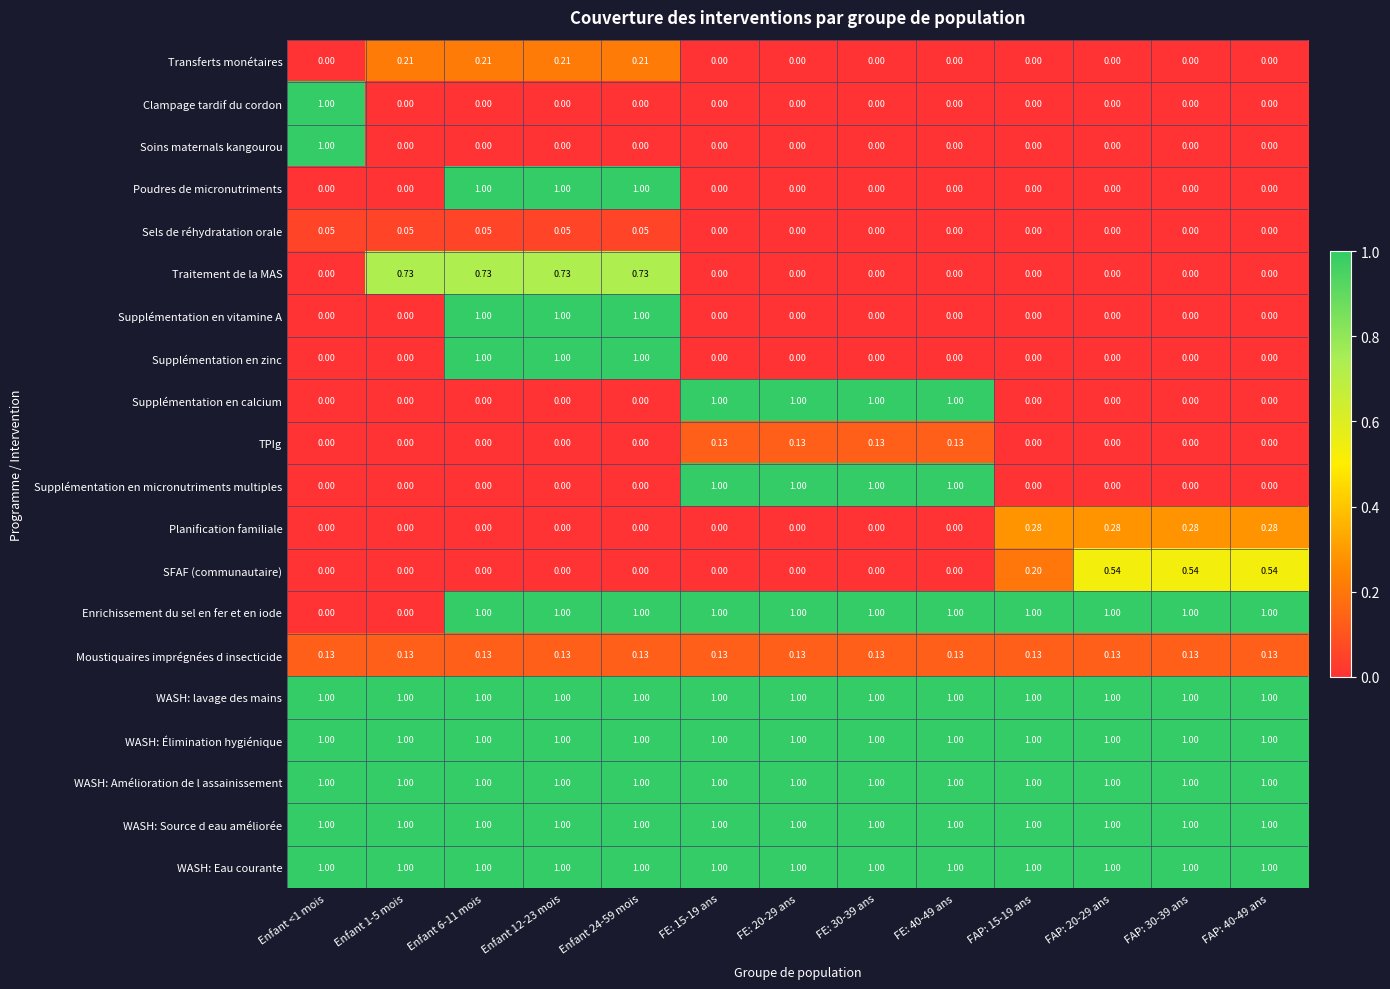

Reading right to left, extract all data points from this chart.

Transferts monétaires: FAP: 40-49 ans=0.0	FAP: 30-39 ans=0.0	FAP: 20-29 ans=0.0	FAP: 15-19 ans=0.0	FE: 40-49 ans=0.0	FE: 30-39 ans=0.0	FE: 20-29 ans=0.0	FE: 15-19 ans=0.0	Enfant 24-59 mois=0.2	Enfant 12-23 mois=0.2	Enfant 6-11 mois=0.2	Enfant 1-5 mois=0.2	Enfant <1 mois=0.0
Clampage tardif du cordon: FAP: 40-49 ans=0.0	FAP: 30-39 ans=0.0	FAP: 20-29 ans=0.0	FAP: 15-19 ans=0.0	FE: 40-49 ans=0.0	FE: 30-39 ans=0.0	FE: 20-29 ans=0.0	FE: 15-19 ans=0.0	Enfant 24-59 mois=0.0	Enfant 12-23 mois=0.0	Enfant 6-11 mois=0.0	Enfant 1-5 mois=0.0	Enfant <1 mois=1.0
Soins maternals kangourou: FAP: 40-49 ans=0.0	FAP: 30-39 ans=0.0	FAP: 20-29 ans=0.0	FAP: 15-19 ans=0.0	FE: 40-49 ans=0.0	FE: 30-39 ans=0.0	FE: 20-29 ans=0.0	FE: 15-19 ans=0.0	Enfant 24-59 mois=0.0	Enfant 12-23 mois=0.0	Enfant 6-11 mois=0.0	Enfant 1-5 mois=0.0	Enfant <1 mois=1.0
Poudres de micronutriments: FAP: 40-49 ans=0.0	FAP: 30-39 ans=0.0	FAP: 20-29 ans=0.0	FAP: 15-19 ans=0.0	FE: 40-49 ans=0.0	FE: 30-39 ans=0.0	FE: 20-29 ans=0.0	FE: 15-19 ans=0.0	Enfant 24-59 mois=1.0	Enfant 12-23 mois=1.0	Enfant 6-11 mois=1.0	Enfant 1-5 mois=0.0	Enfant <1 mois=0.0
Sels de réhydratation orale: FAP: 40-49 ans=0.0	FAP: 30-39 ans=0.0	FAP: 20-29 ans=0.0	FAP: 15-19 ans=0.0	FE: 40-49 ans=0.0	FE: 30-39 ans=0.0	FE: 20-29 ans=0.0	FE: 15-19 ans=0.0	Enfant 24-59 mois=0.1	Enfant 12-23 mois=0.1	Enfant 6-11 mois=0.1	Enfant 1-5 mois=0.1	Enfant <1 mois=0.1
Traitement de la MAS: FAP: 40-49 ans=0.0	FAP: 30-39 ans=0.0	FAP: 20-29 ans=0.0	FAP: 15-19 ans=0.0	FE: 40-49 ans=0.0	FE: 30-39 ans=0.0	FE: 20-29 ans=0.0	FE: 15-19 ans=0.0	Enfant 24-59 mois=0.7	Enfant 12-23 mois=0.7	Enfant 6-11 mois=0.7	Enfant 1-5 mois=0.7	Enfant <1 mois=0.0
Supplémentation en vitamine A: FAP: 40-49 ans=0.0	FAP: 30-39 ans=0.0	FAP: 20-29 ans=0.0	FAP: 15-19 ans=0.0	FE: 40-49 ans=0.0	FE: 30-39 ans=0.0	FE: 20-29 ans=0.0	FE: 15-19 ans=0.0	Enfant 24-59 mois=1.0	Enfant 12-23 mois=1.0	Enfant 6-11 mois=1.0	Enfant 1-5 mois=0.0	Enfant <1 mois=0.0
Supplémentation en zinc: FAP: 40-49 ans=0.0	FAP: 30-39 ans=0.0	FAP: 20-29 ans=0.0	FAP: 15-19 ans=0.0	FE: 40-49 ans=0.0	FE: 30-39 ans=0.0	FE: 20-29 ans=0.0	FE: 15-19 ans=0.0	Enfant 24-59 mois=1.0	Enfant 12-23 mois=1.0	Enfant 6-11 mois=1.0	Enfant 1-5 mois=0.0	Enfant <1 mois=0.0
Supplémentation en calcium: FAP: 40-49 ans=0.0	FAP: 30-39 ans=0.0	FAP: 20-29 ans=0.0	FAP: 15-19 ans=0.0	FE: 40-49 ans=1.0	FE: 30-39 ans=1.0	FE: 20-29 ans=1.0	FE: 15-19 ans=1.0	Enfant 24-59 mois=0.0	Enfant 12-23 mois=0.0	Enfant 6-11 mois=0.0	Enfant 1-5 mois=0.0	Enfant <1 mois=0.0
TPIg: FAP: 40-49 ans=0.0	FAP: 30-39 ans=0.0	FAP: 20-29 ans=0.0	FAP: 15-19 ans=0.0	FE: 40-49 ans=0.1	FE: 30-39 ans=0.1	FE: 20-29 ans=0.1	FE: 15-19 ans=0.1	Enfant 24-59 mois=0.0	Enfant 12-23 mois=0.0	Enfant 6-11 mois=0.0	Enfant 1-5 mois=0.0	Enfant <1 mois=0.0
Supplémentation en micronutriments multiples: FAP: 40-49 ans=0.0	FAP: 30-39 ans=0.0	FAP: 20-29 ans=0.0	FAP: 15-19 ans=0.0	FE: 40-49 ans=1.0	FE: 30-39 ans=1.0	FE: 20-29 ans=1.0	FE: 15-19 ans=1.0	Enfant 24-59 mois=0.0	Enfant 12-23 mois=0.0	Enfant 6-11 mois=0.0	Enfant 1-5 mois=0.0	Enfant <1 mois=0.0
Planification familiale: FAP: 40-49 ans=0.3	FAP: 30-39 ans=0.3	FAP: 20-29 ans=0.3	FAP: 15-19 ans=0.3	FE: 40-49 ans=0.0	FE: 30-39 ans=0.0	FE: 20-29 ans=0.0	FE: 15-19 ans=0.0	Enfant 24-59 mois=0.0	Enfant 12-23 mois=0.0	Enfant 6-11 mois=0.0	Enfant 1-5 mois=0.0	Enfant <1 mois=0.0
SFAF (communautaire): FAP: 40-49 ans=0.5	FAP: 30-39 ans=0.5	FAP: 20-29 ans=0.5	FAP: 15-19 ans=0.2	FE: 40-49 ans=0.0	FE: 30-39 ans=0.0	FE: 20-29 ans=0.0	FE: 15-19 ans=0.0	Enfant 24-59 mois=0.0	Enfant 12-23 mois=0.0	Enfant 6-11 mois=0.0	Enfant 1-5 mois=0.0	Enfant <1 mois=0.0
Enrichissement du sel en fer et en iode: FAP: 40-49 ans=1.0	FAP: 30-39 ans=1.0	FAP: 20-29 ans=1.0	FAP: 15-19 ans=1.0	FE: 40-49 ans=1.0	FE: 30-39 ans=1.0	FE: 20-29 ans=1.0	FE: 15-19 ans=1.0	Enfant 24-59 mois=1.0	Enfant 12-23 mois=1.0	Enfant 6-11 mois=1.0	Enfant 1-5 mois=0.0	Enfant <1 mois=0.0
Moustiquaires imprégnées d insecticide: FAP: 40-49 ans=0.1	FAP: 30-39 ans=0.1	FAP: 20-29 ans=0.1	FAP: 15-19 ans=0.1	FE: 40-49 ans=0.1	FE: 30-39 ans=0.1	FE: 20-29 ans=0.1	FE: 15-19 ans=0.1	Enfant 24-59 mois=0.1	Enfant 12-23 mois=0.1	Enfant 6-11 mois=0.1	Enfant 1-5 mois=0.1	Enfant <1 mois=0.1
WASH: lavage des mains: FAP: 40-49 ans=1.0	FAP: 30-39 ans=1.0	FAP: 20-29 ans=1.0	FAP: 15-19 ans=1.0	FE: 40-49 ans=1.0	FE: 30-39 ans=1.0	FE: 20-29 ans=1.0	FE: 15-19 ans=1.0	Enfant 24-59 mois=1.0	Enfant 12-23 mois=1.0	Enfant 6-11 mois=1.0	Enfant 1-5 mois=1.0	Enfant <1 mois=1.0
WASH: Élimination hygiénique: FAP: 40-49 ans=1.0	FAP: 30-39 ans=1.0	FAP: 20-29 ans=1.0	FAP: 15-19 ans=1.0	FE: 40-49 ans=1.0	FE: 30-39 ans=1.0	FE: 20-29 ans=1.0	FE: 15-19 ans=1.0	Enfant 24-59 mois=1.0	Enfant 12-23 mois=1.0	Enfant 6-11 mois=1.0	Enfant 1-5 mois=1.0	Enfant <1 mois=1.0
WASH: Amélioration de l assainissement: FAP: 40-49 ans=1.0	FAP: 30-39 ans=1.0	FAP: 20-29 ans=1.0	FAP: 15-19 ans=1.0	FE: 40-49 ans=1.0	FE: 30-39 ans=1.0	FE: 20-29 ans=1.0	FE: 15-19 ans=1.0	Enfant 24-59 mois=1.0	Enfant 12-23 mois=1.0	Enfant 6-11 mois=1.0	Enfant 1-5 mois=1.0	Enfant <1 mois=1.0
WASH: Source d eau améliorée: FAP: 40-49 ans=1.0	FAP: 30-39 ans=1.0	FAP: 20-29 ans=1.0	FAP: 15-19 ans=1.0	FE: 40-49 ans=1.0	FE: 30-39 ans=1.0	FE: 20-29 ans=1.0	FE: 15-19 ans=1.0	Enfant 24-59 mois=1.0	Enfant 12-23 mois=1.0	Enfant 6-11 mois=1.0	Enfant 1-5 mois=1.0	Enfant <1 mois=1.0
WASH: Eau courante: FAP: 40-49 ans=1.0	FAP: 30-39 ans=1.0	FAP: 20-29 ans=1.0	FAP: 15-19 ans=1.0	FE: 40-49 ans=1.0	FE: 30-39 ans=1.0	FE: 20-29 ans=1.0	FE: 15-19 ans=1.0	Enfant 24-59 mois=1.0	Enfant 12-23 mois=1.0	Enfant 6-11 mois=1.0	Enfant 1-5 mois=1.0	Enfant <1 mois=1.0